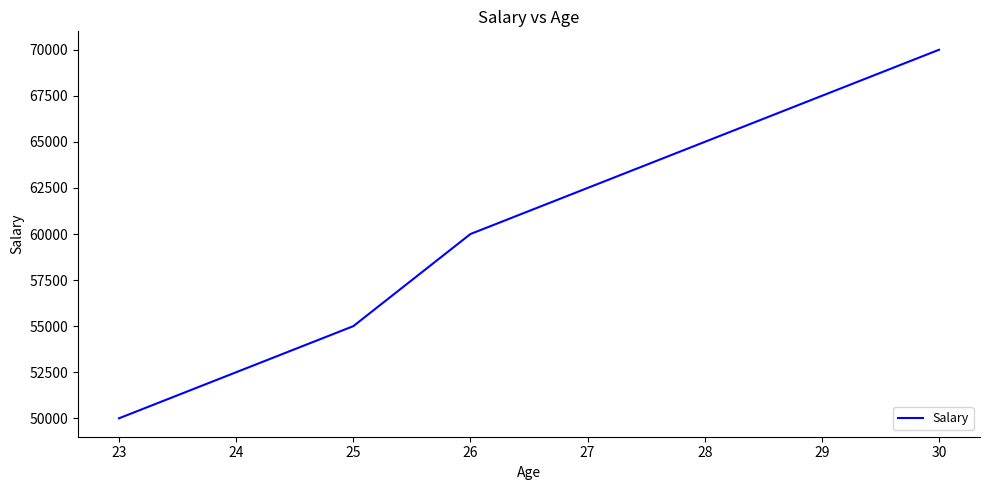

Is it true that the value at 23 is 31451?

False